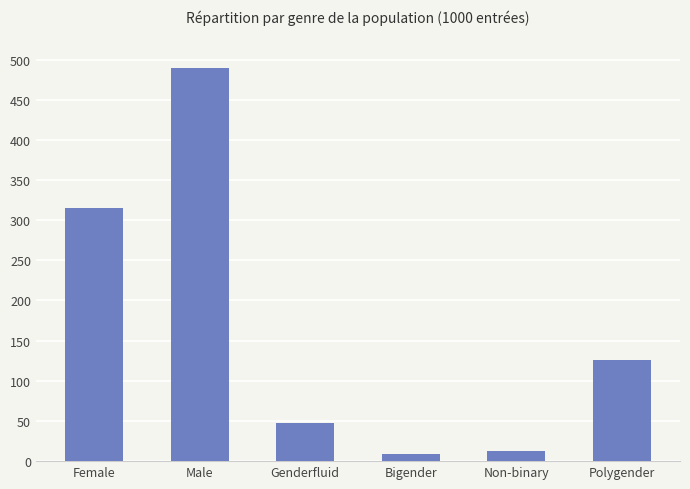

What position from the right is Non-binary?

2